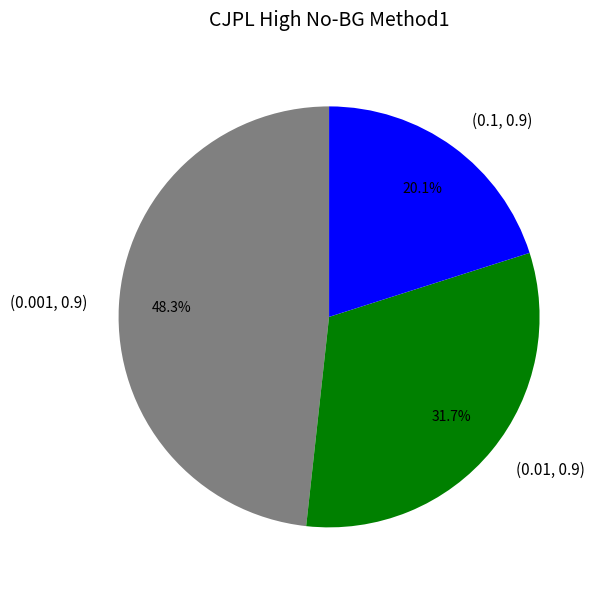

Which slice is the largest?

(0.001, 0.9)